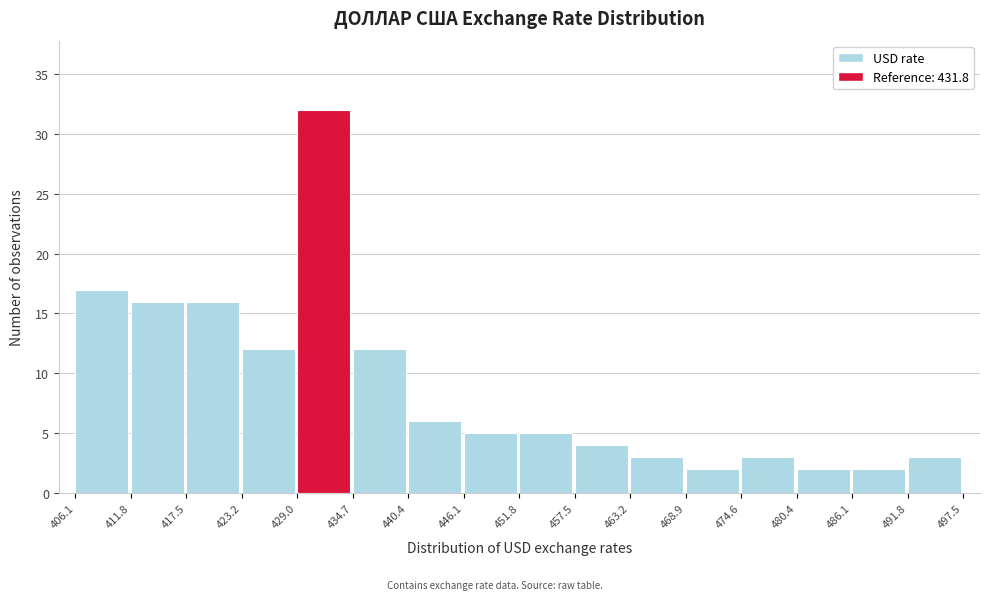

Reading left to right, transcribe this chart: for each bar, give the range it covers on the x-axis and its height. The values are not printed on the chart, so give them approximately, as read against the axis.

406.1 to 411.8: 17
411.8 to 417.5: 16
417.5 to 423.2: 16
423.2 to 429.0: 12
429.0 to 434.7: 32
434.7 to 440.4: 12
440.4 to 446.1: 6
446.1 to 451.8: 5
451.8 to 457.5: 5
457.5 to 463.2: 4
463.2 to 468.9: 3
468.9 to 474.6: 2
474.6 to 480.4: 3
480.4 to 486.1: 2
486.1 to 491.8: 2
491.8 to 497.5: 3